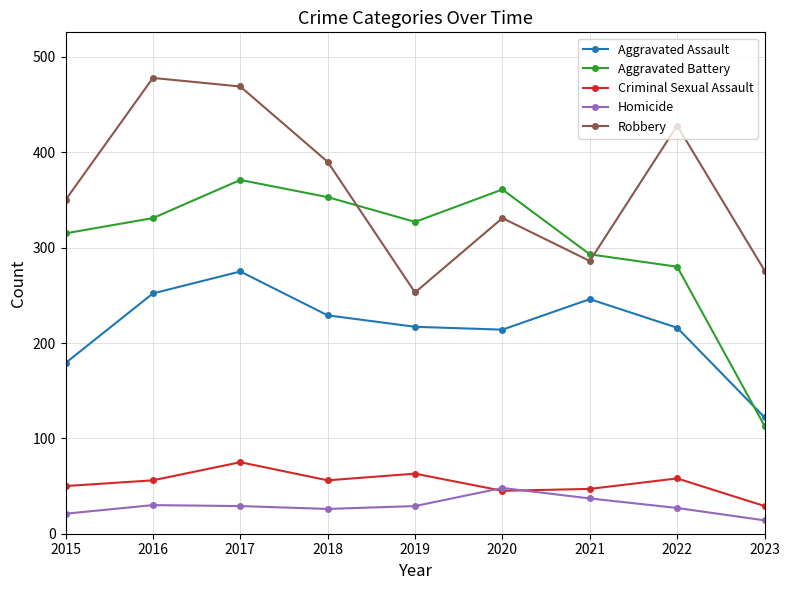

What is the sum of the Homicide values at 2023 and 2015?

35